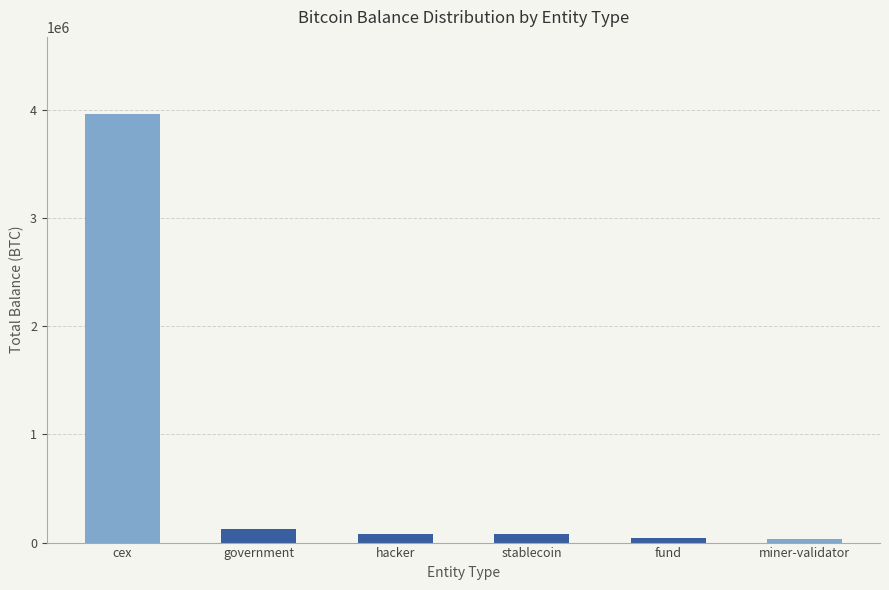

What is the sum of all values?

4322666.3